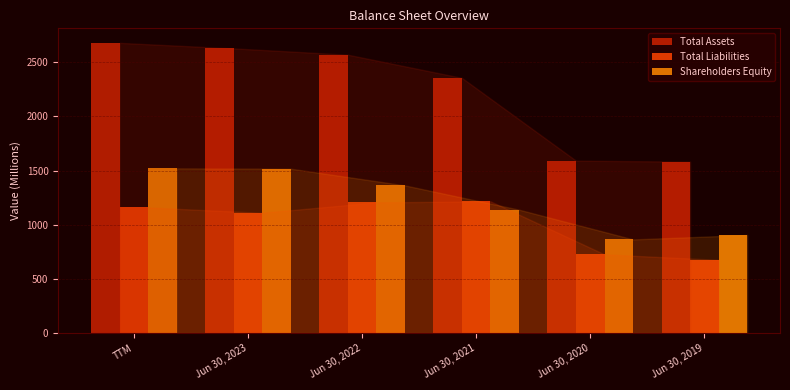

Is the value of Total Liabilities at Jun 30, 2021 greater than the value of Total Assets at Jun 30, 2021?

No